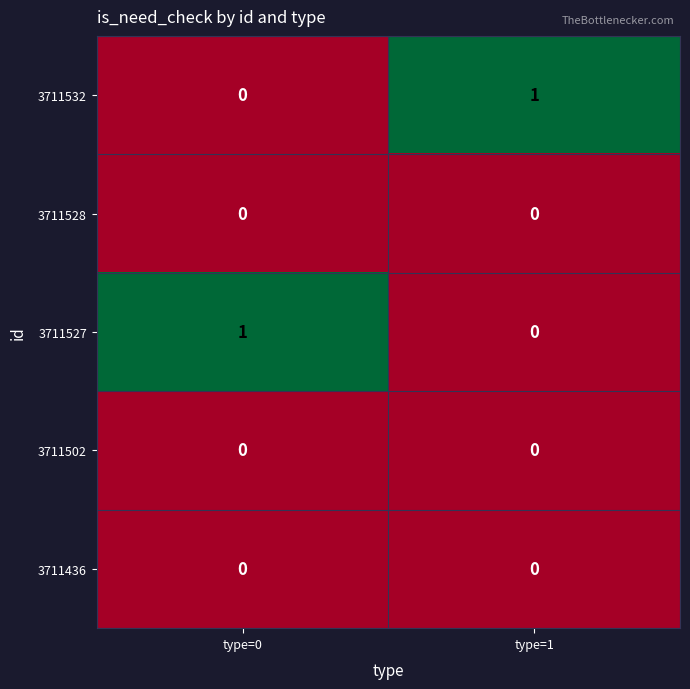

What is the difference between the highest and lowest values at type=1?

1